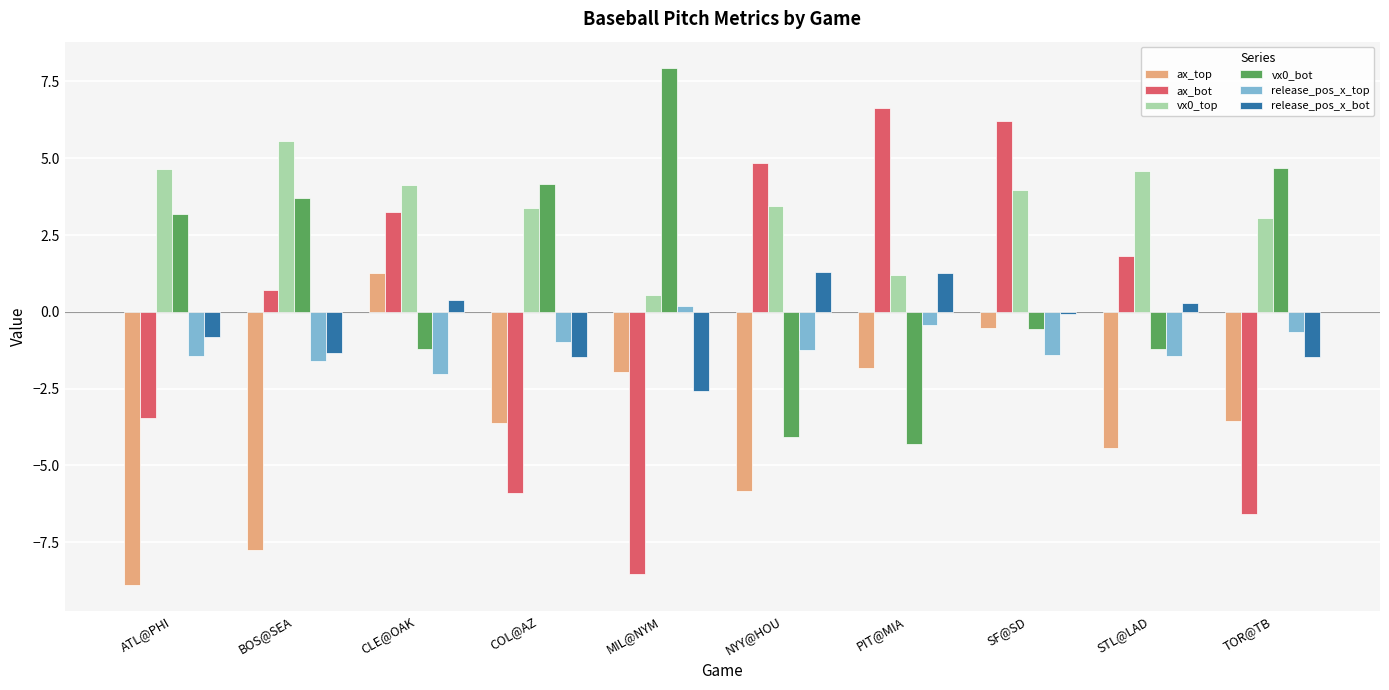

The value of release_pos_x_top at BOS@SEA is -1.6. True or false?

True